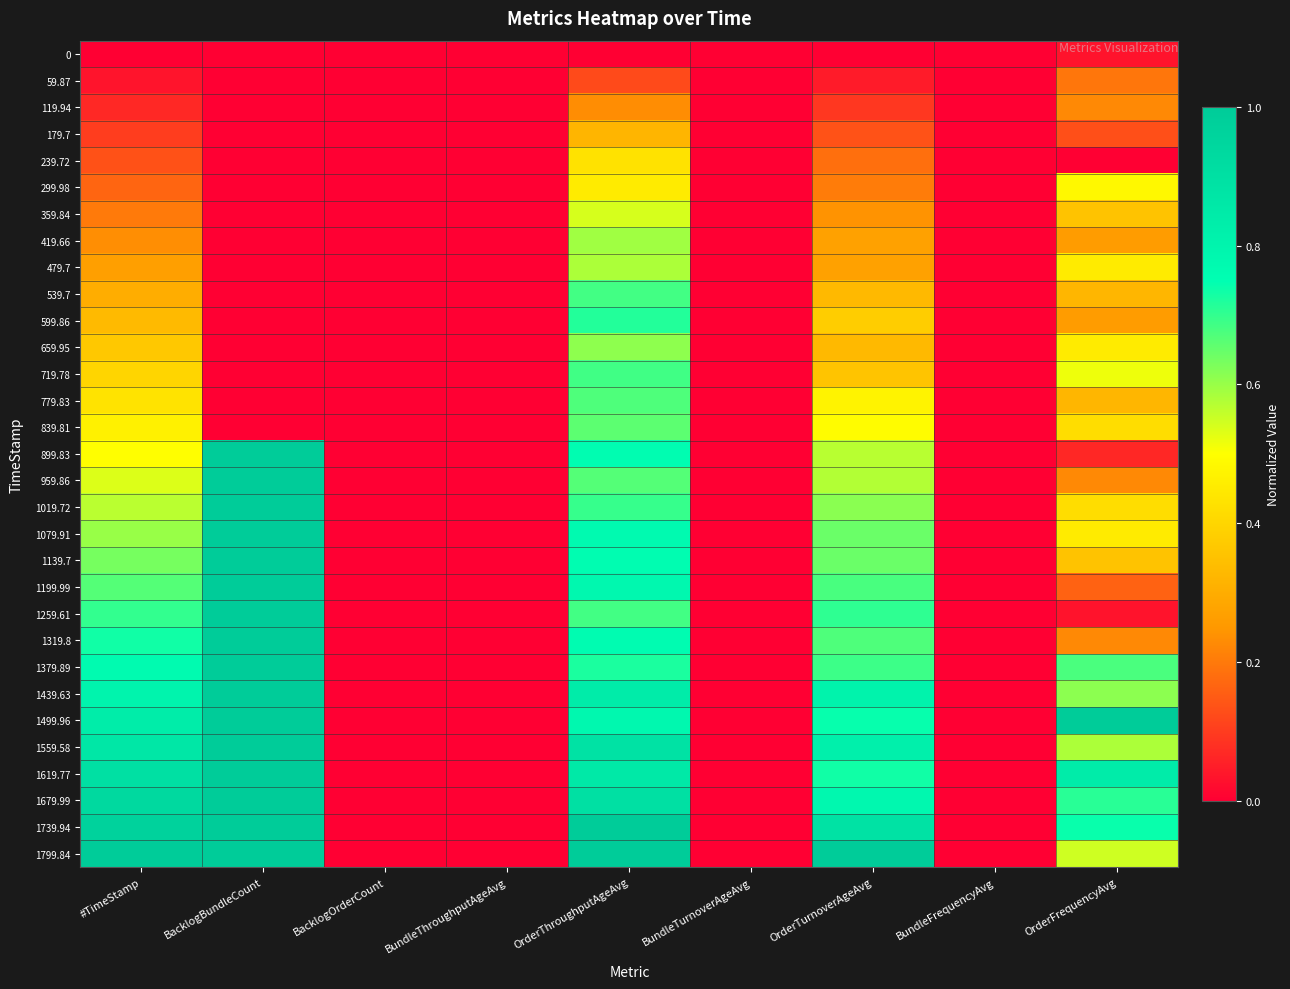

At BundleTurnoverAgeAvg, list the series in order from smallest to largest.

0, 59.87, 119.94, 179.7, 239.72, 299.98, 359.84, 419.66, 479.7, 539.7, 599.86, 659.95, 719.78, 779.83, 839.81, 899.83, 959.86, 1019.72, 1079.91, 1139.7, 1199.99, 1259.61, 1319.8, 1379.89, 1439.63, 1499.96, 1559.58, 1619.77, 1679.99, 1739.94, 1799.84